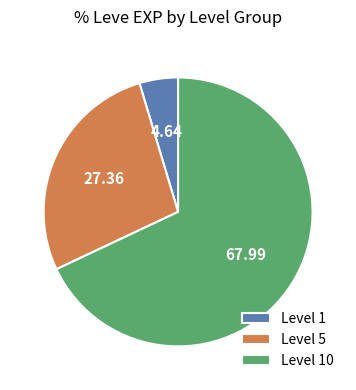

Does any single category account for the majority?

Yes